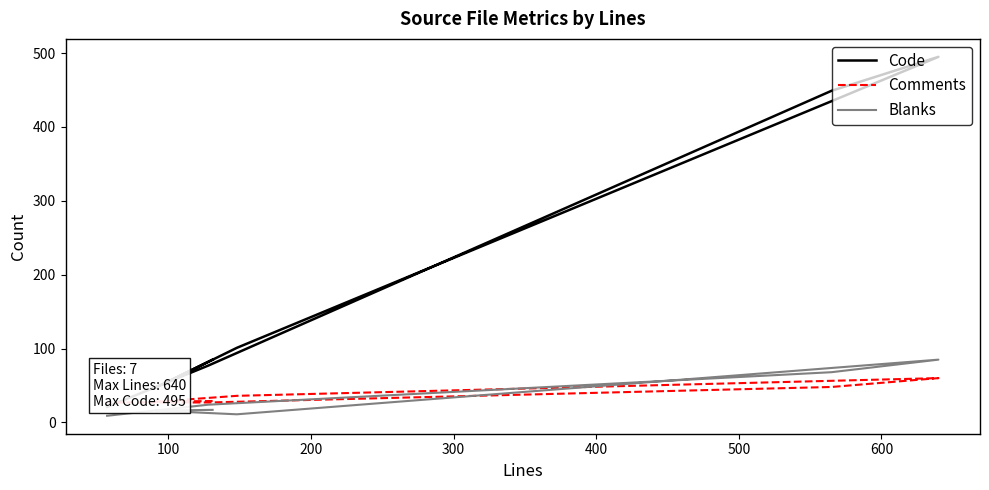

True or false: Blanks and Code intersect in this chart.

False